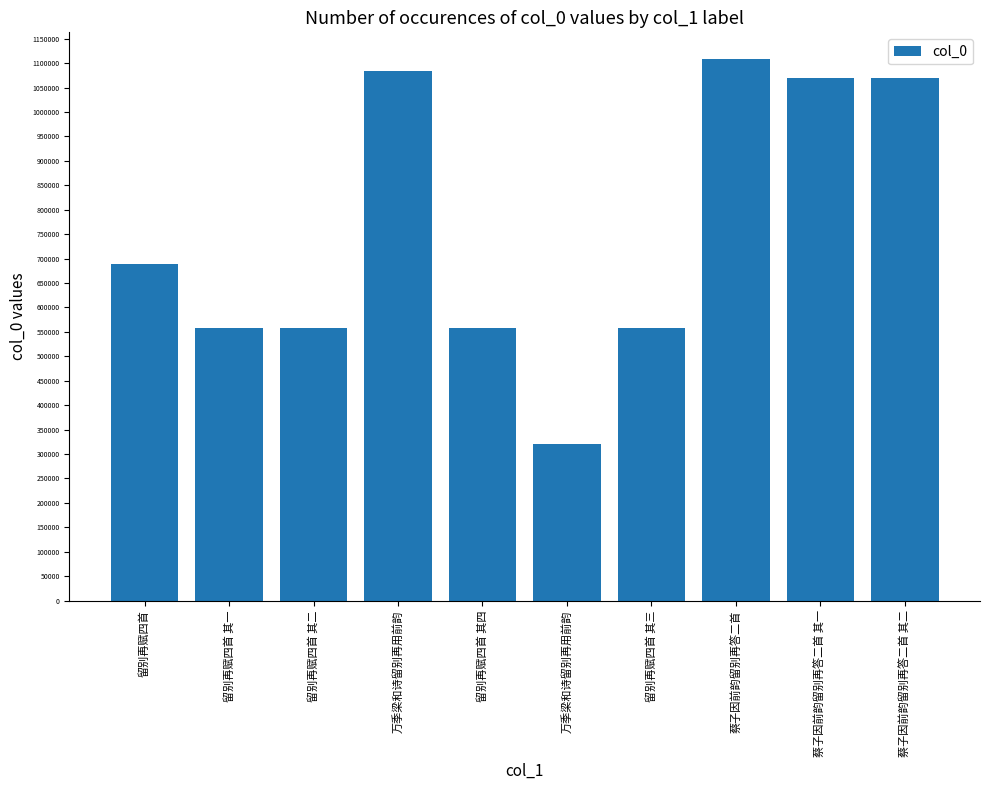

What is the maximum value shown in the chart?

1107592